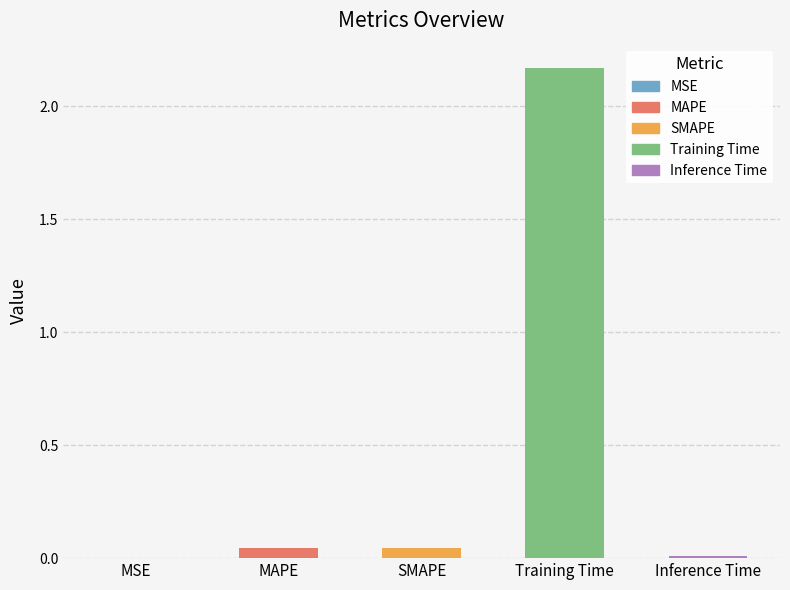

Reading left to right, what are all the values shown in this chart?

0.0	0.0	0.0	2.2	0.0